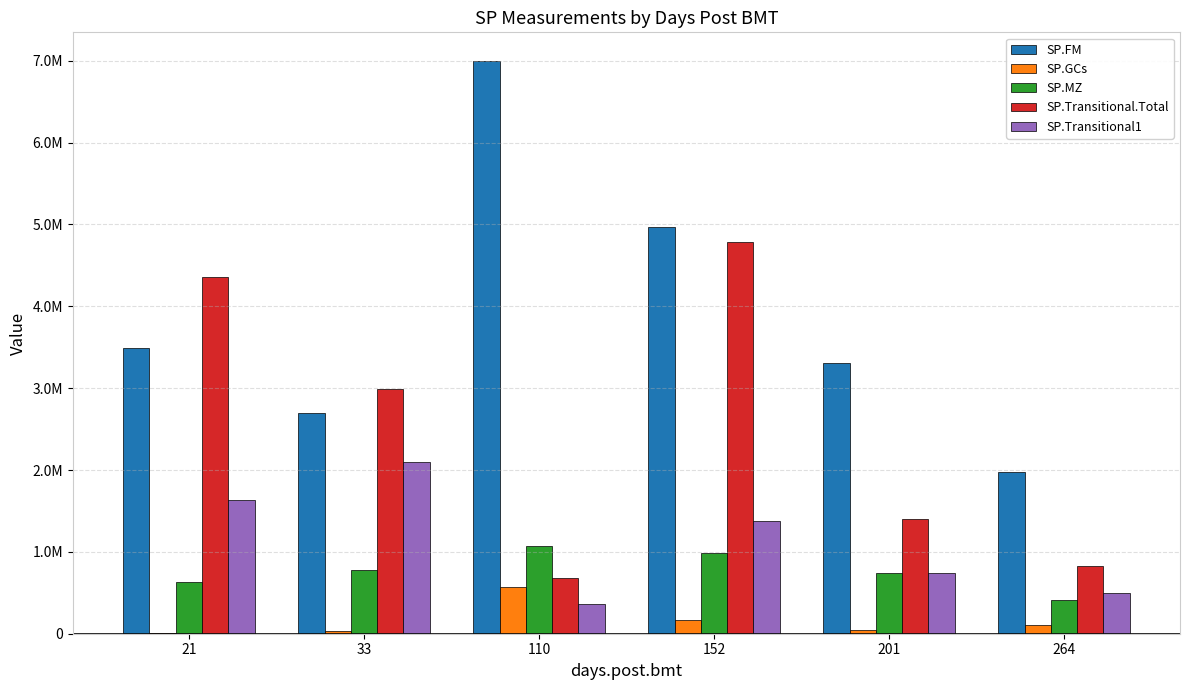

Is it true that SP.Transitional1 equals 364641.8 at 110?

True